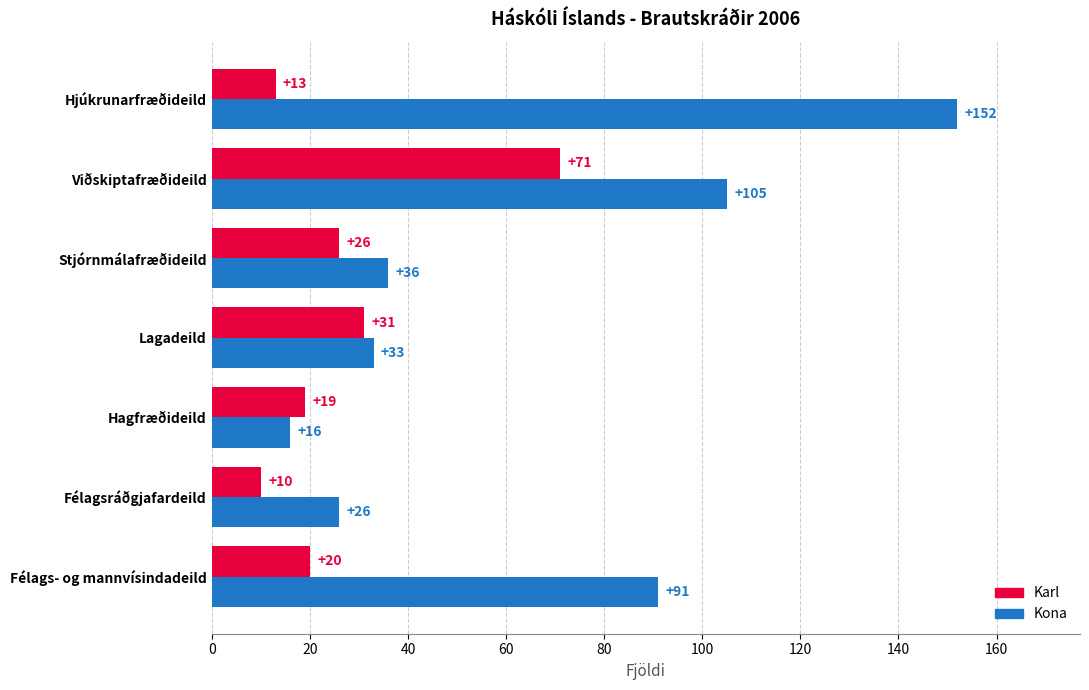

The value of Kona at Félags- og mannvísindadeild is 91. True or false?

True